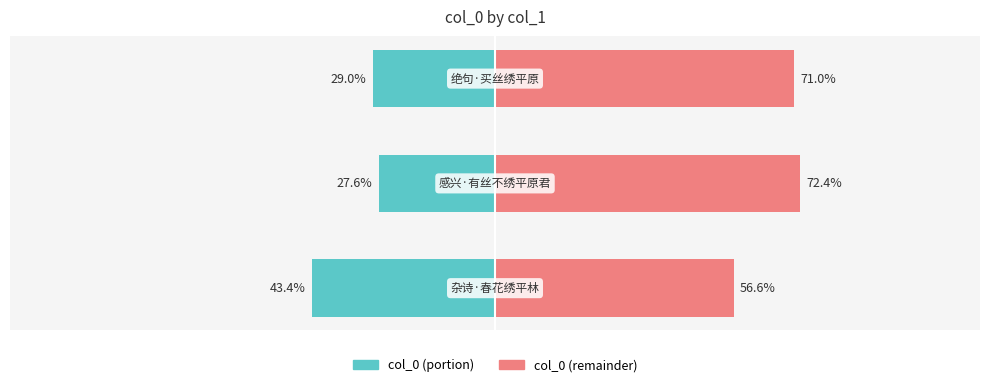

How many groups of bars are there?

3